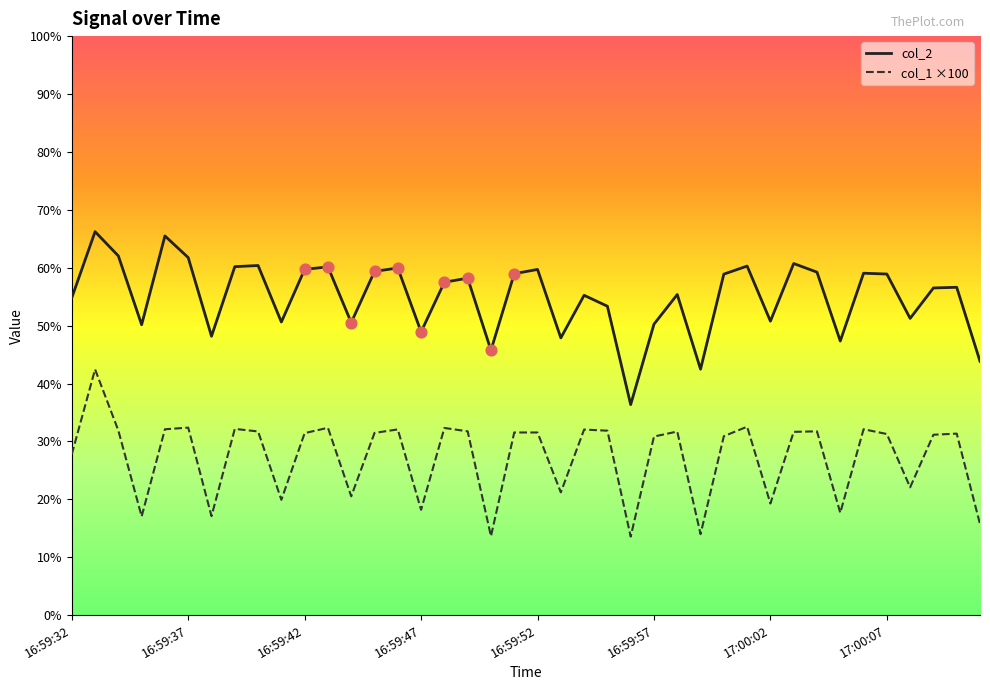

Which series contains the highest Y value?

col_2